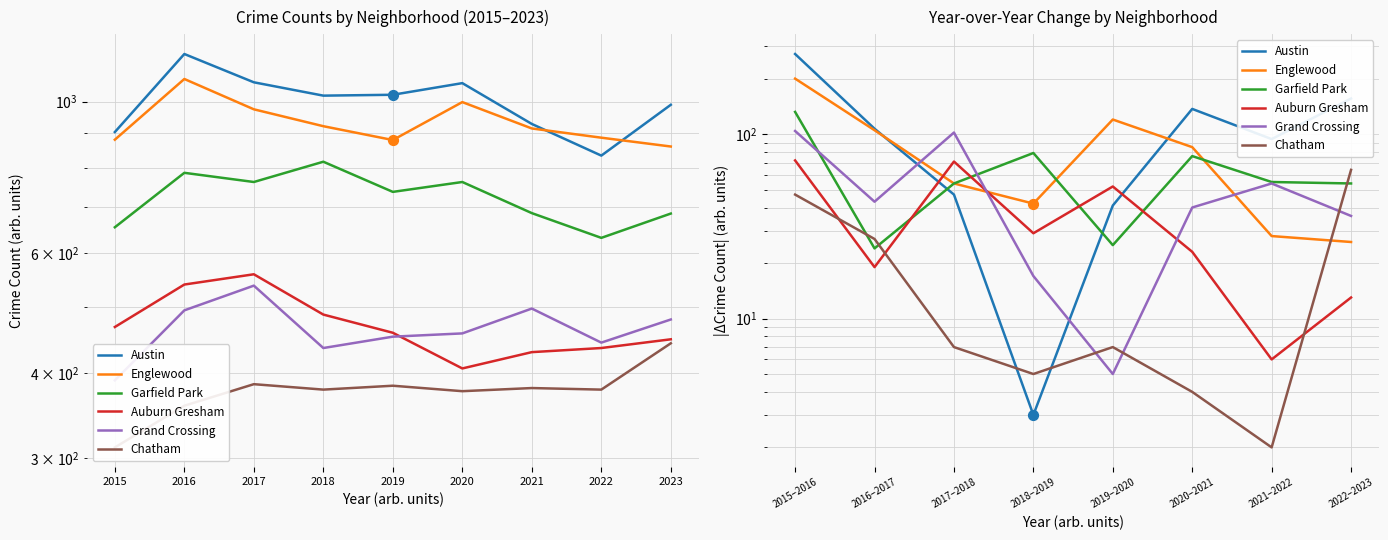

At how many categories does at least one series exceed 228?

1